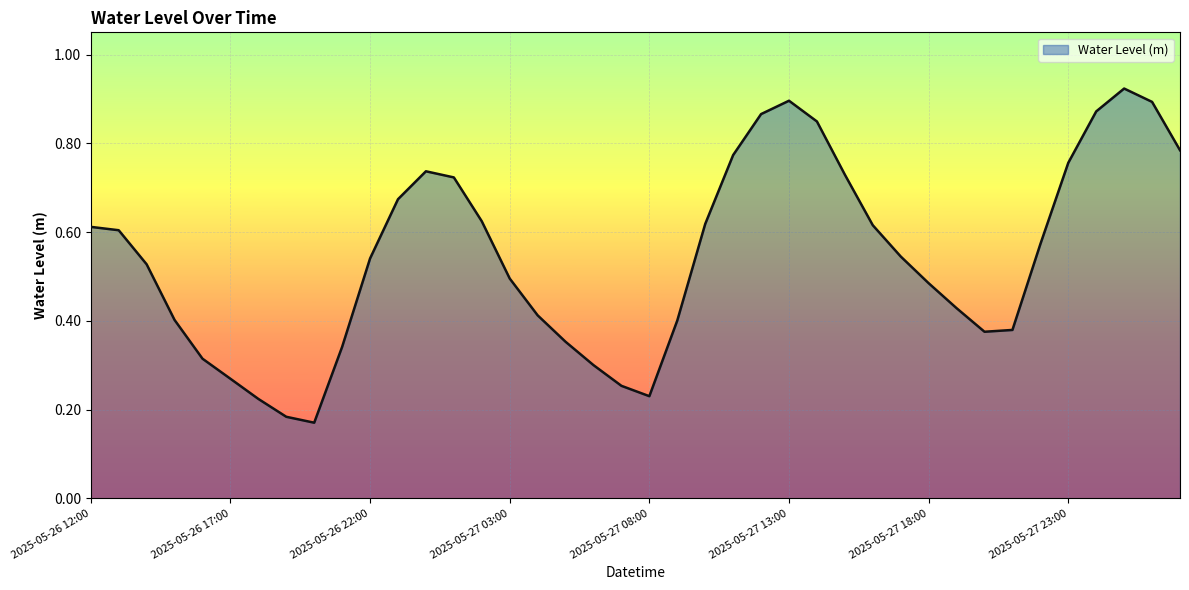

Reading right to left, what are all the values shown in this chart?

2025-05-28 03:00=0.8	2025-05-28 02:00=0.9	2025-05-28 01:00=0.9	2025-05-28 00:00=0.9	2025-05-27 23:00=0.8	2025-05-27 22:00=0.6	2025-05-27 21:00=0.4	2025-05-27 20:00=0.4	2025-05-27 19:00=0.4	2025-05-27 18:00=0.5	2025-05-27 17:00=0.5	2025-05-27 16:00=0.6	2025-05-27 15:00=0.7	2025-05-27 14:00=0.8	2025-05-27 13:00=0.9	2025-05-27 12:00=0.9	2025-05-27 11:00=0.8	2025-05-27 10:00=0.6	2025-05-27 09:00=0.4	2025-05-27 08:00=0.2	2025-05-27 07:00=0.3	2025-05-27 06:00=0.3	2025-05-27 05:00=0.4	2025-05-27 04:00=0.4	2025-05-27 03:00=0.5	2025-05-27 02:00=0.6	2025-05-27 01:00=0.7	2025-05-27 00:00=0.7	2025-05-26 23:00=0.7	2025-05-26 22:00=0.5	2025-05-26 21:00=0.3	2025-05-26 20:00=0.2	2025-05-26 19:00=0.2	2025-05-26 18:00=0.2	2025-05-26 17:00=0.3	2025-05-26 16:00=0.3	2025-05-26 15:00=0.4	2025-05-26 14:00=0.5	2025-05-26 13:00=0.6	2025-05-26 12:00=0.6